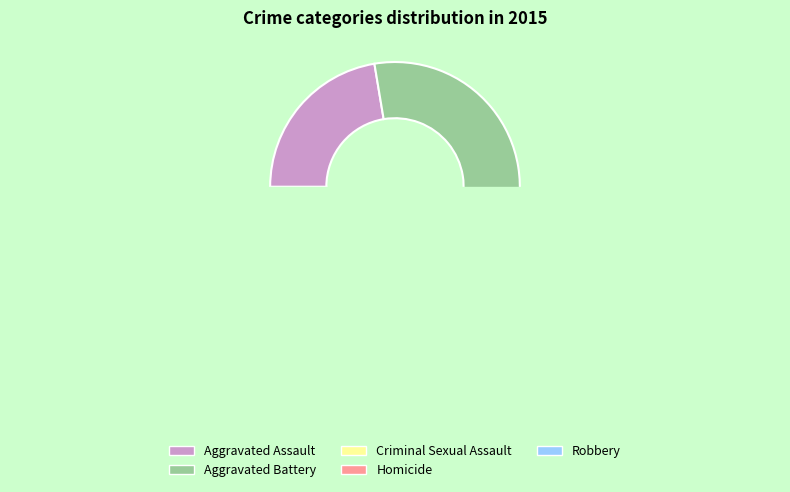

Which has a higher value, Robbery or Criminal Sexual Assault?

Robbery